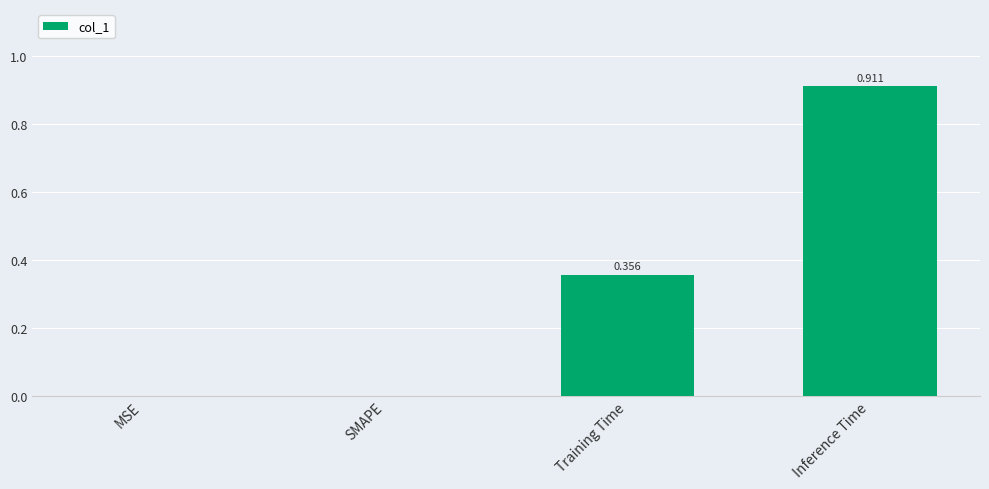

What is the average value?

0.3